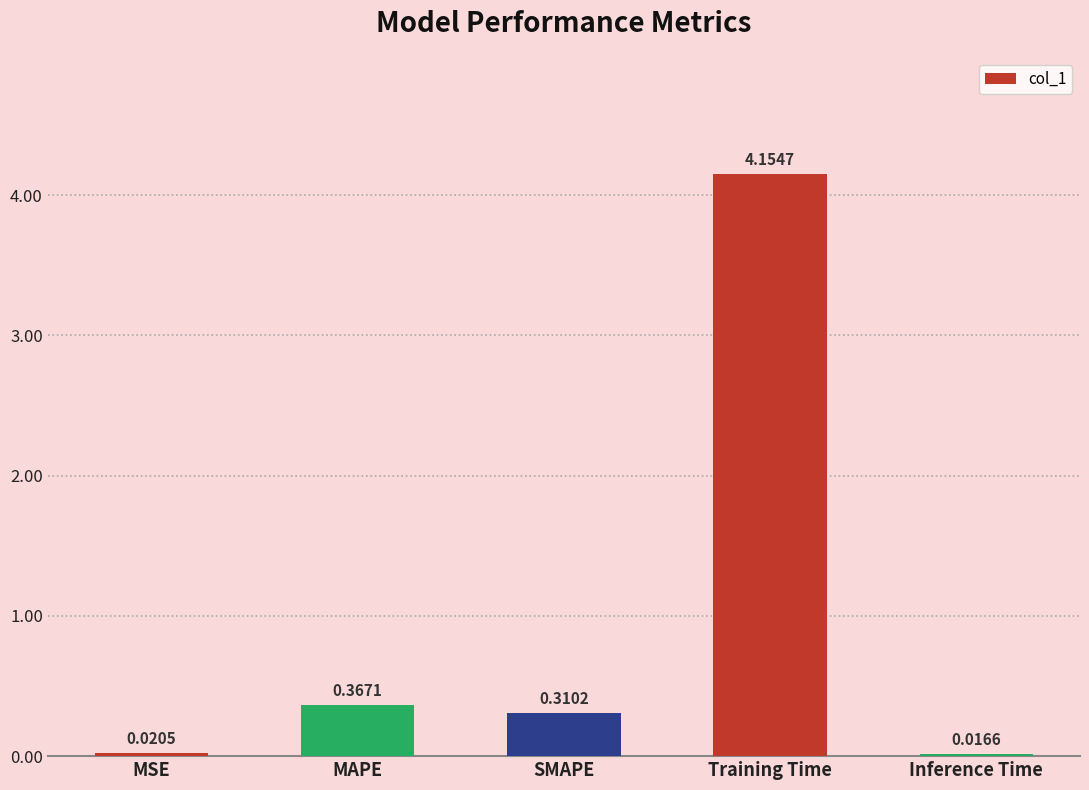

What is the difference between the values at MSE and Training Time?

4.1